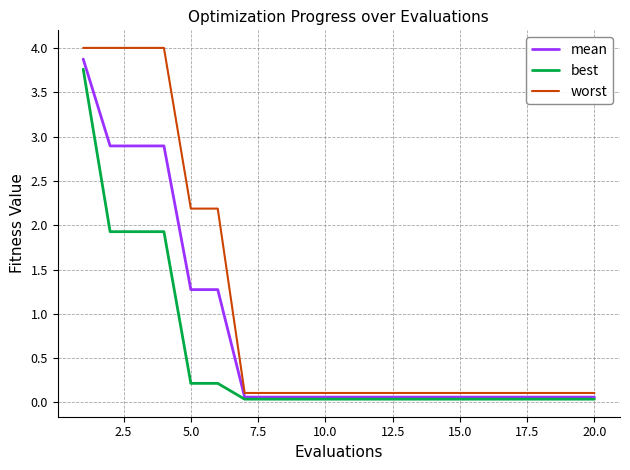

What is the maximum value shown in the chart?

4.0